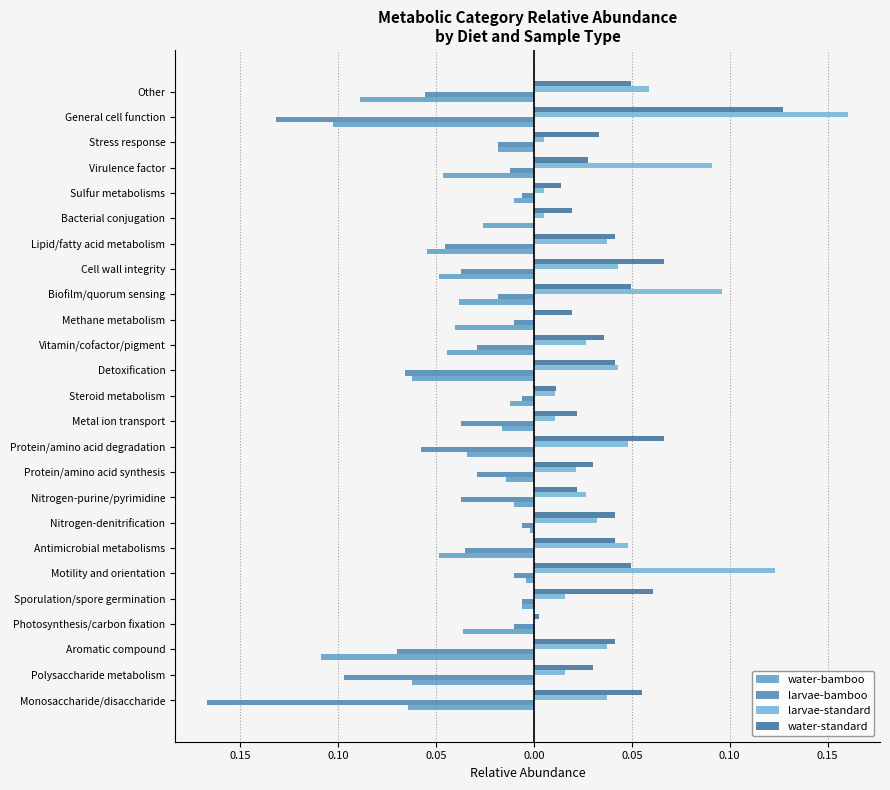

How many negative values does the larvae-bamboo series have?

24